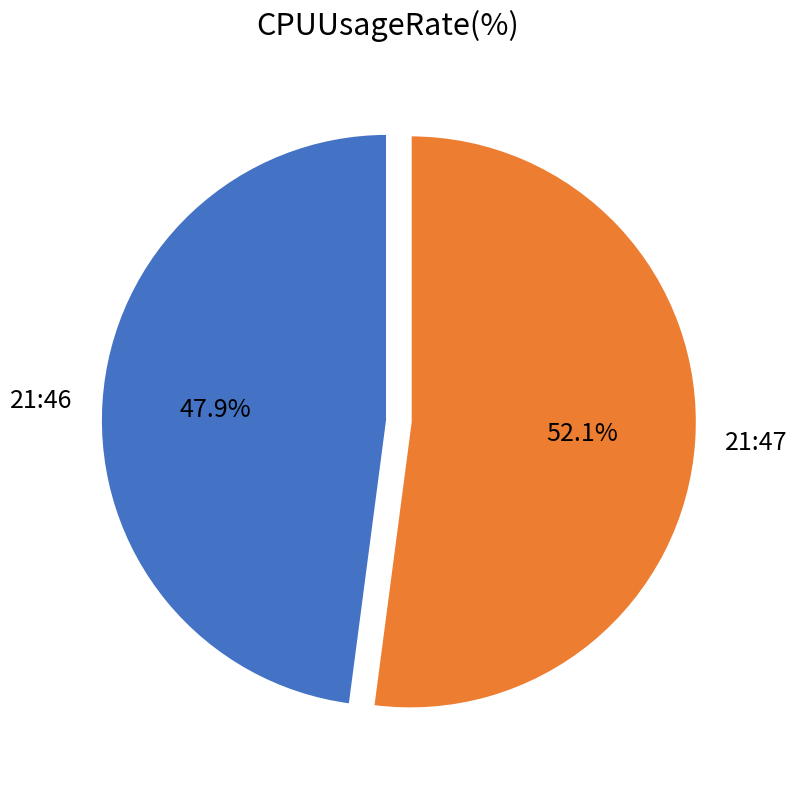

Rank the categories by value from lowest to highest.

21:46, 21:47